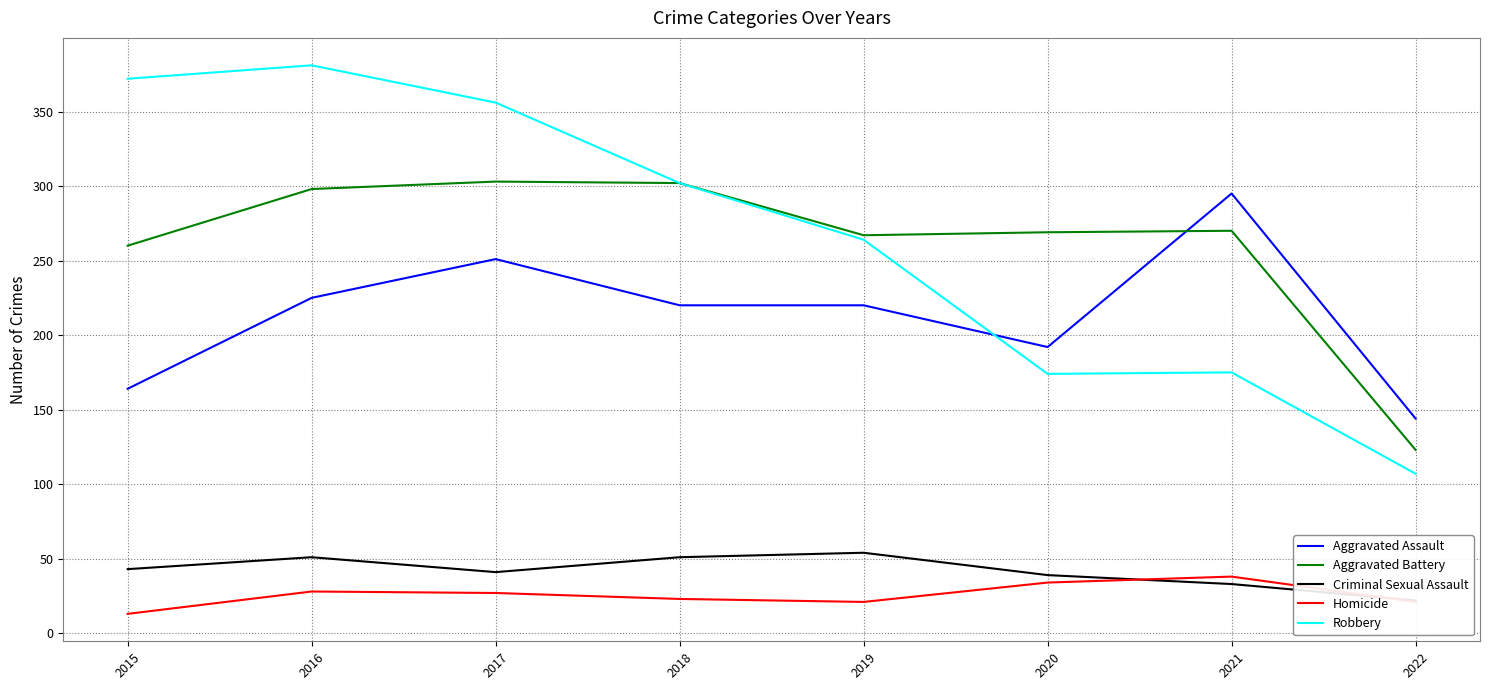

What is the average value of the Robbery series?

266